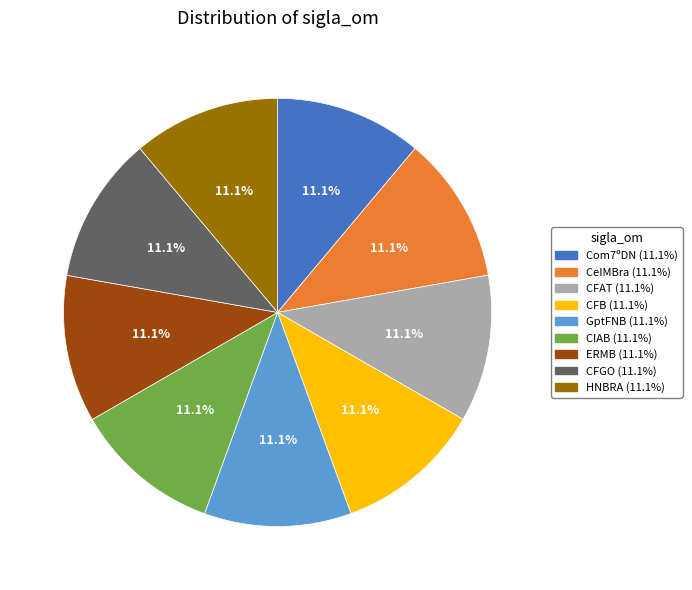

Is there any slice that represents more than half of the pie?

No